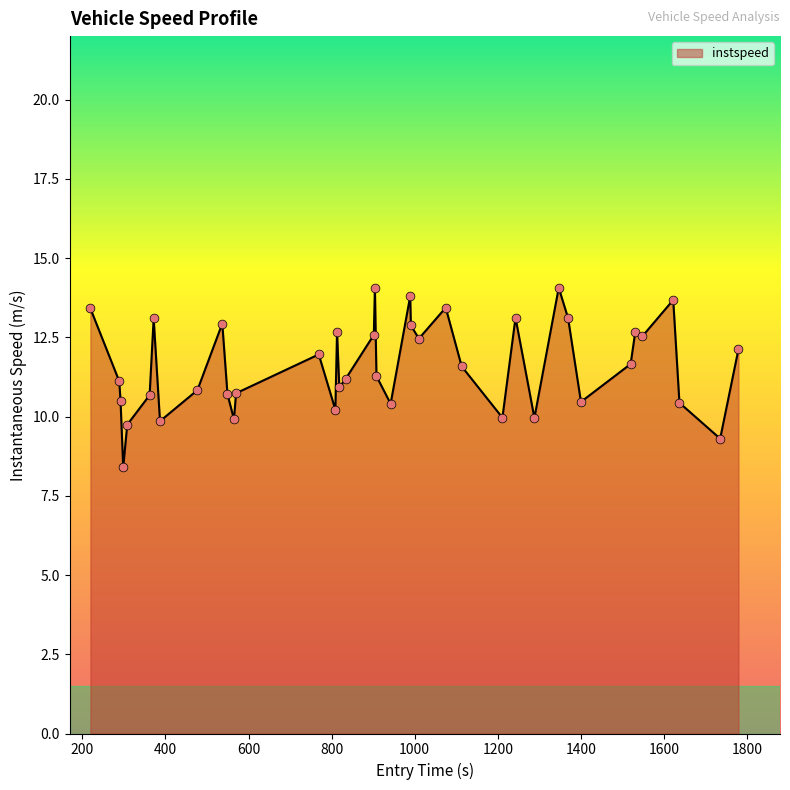

What is the maximum value shown in the chart?

14.1